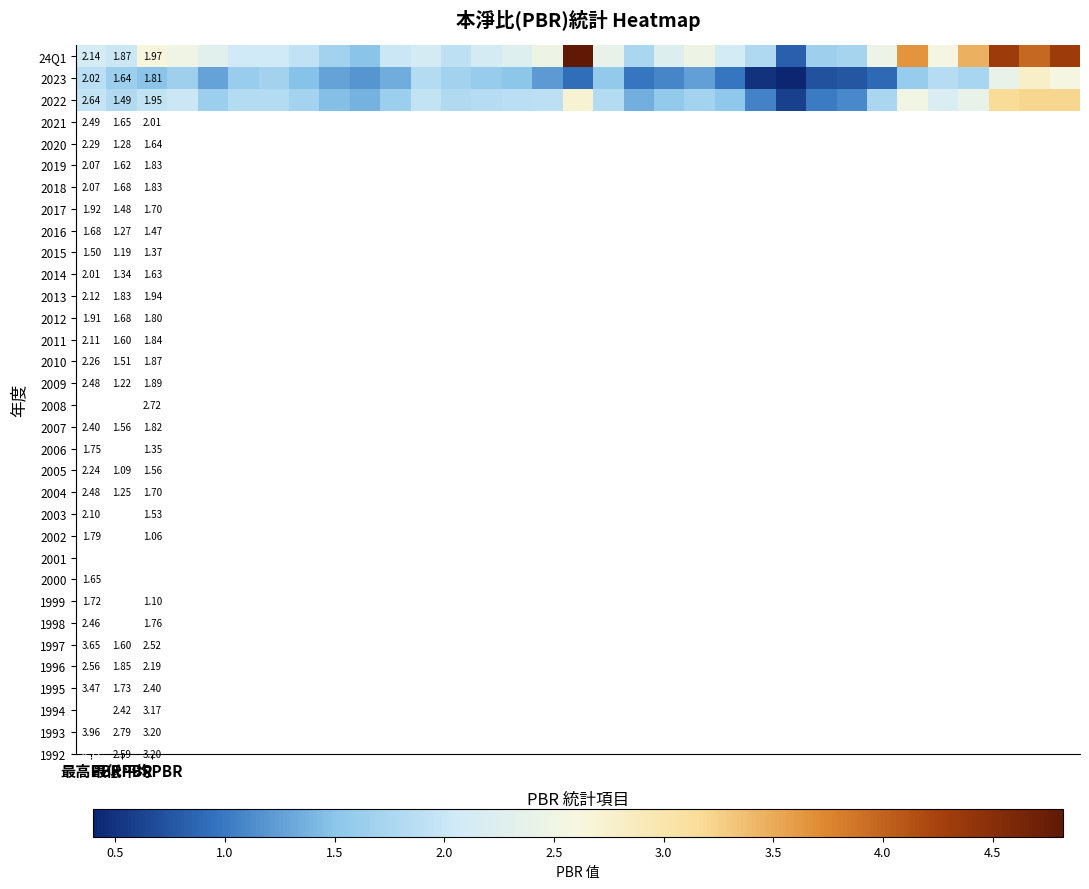

Between 4 and 21, which is larger?

4